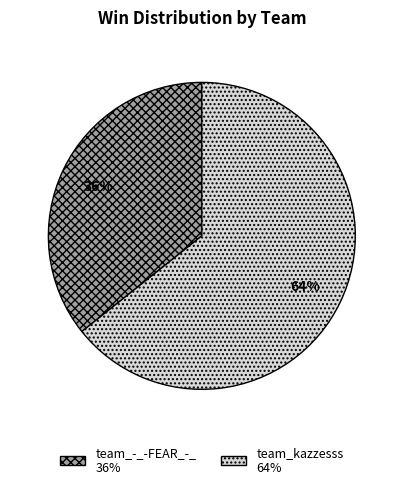

What is the ratio of the value at team_-_-FEAR_-_ to the value at team_kazzesss?

0.6